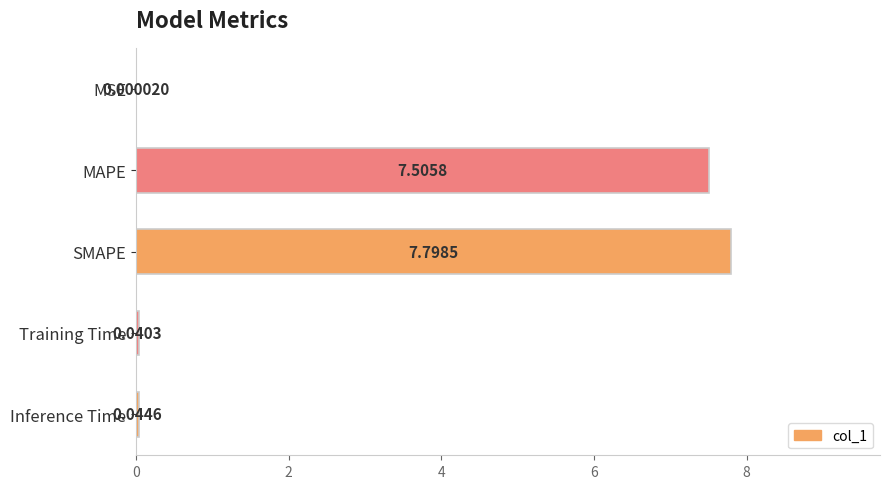

What is the change in value from MSE to MAPE?

+7.5